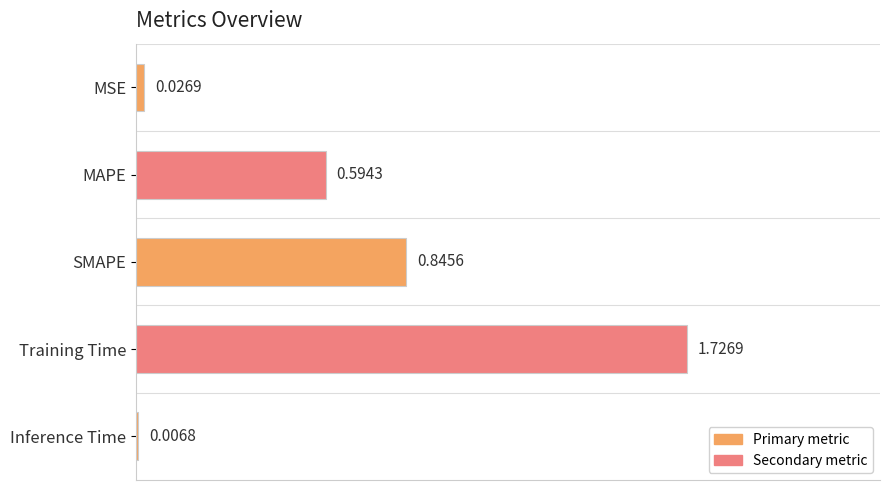

What is the sum of the values at Training Time and MAPE?

2.3